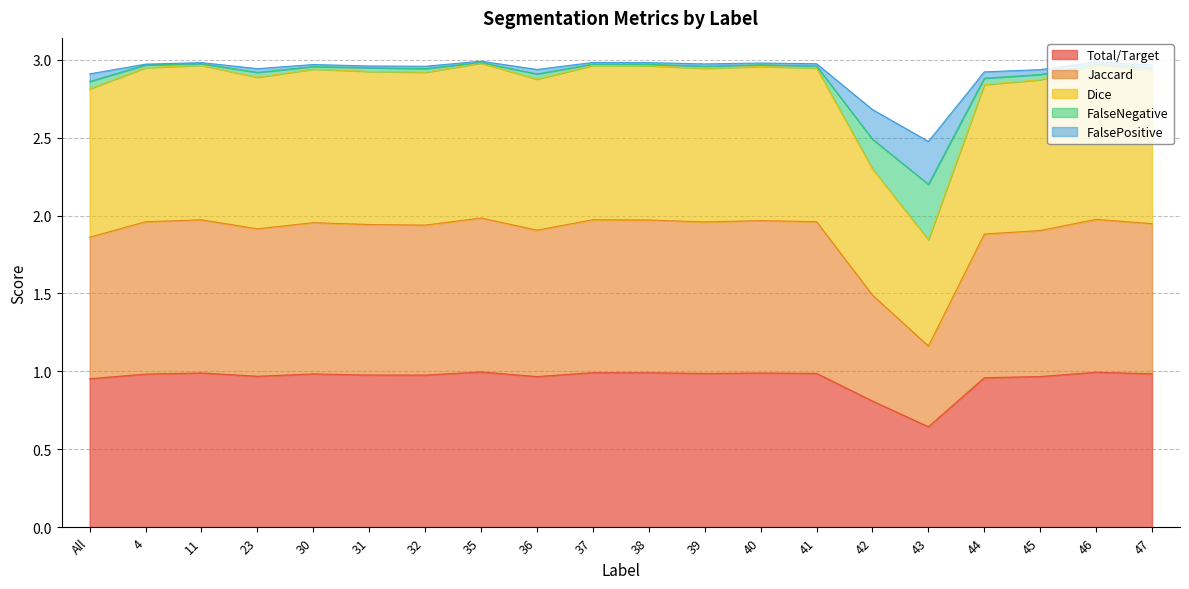

How many data points in Dice are less than 2?

1